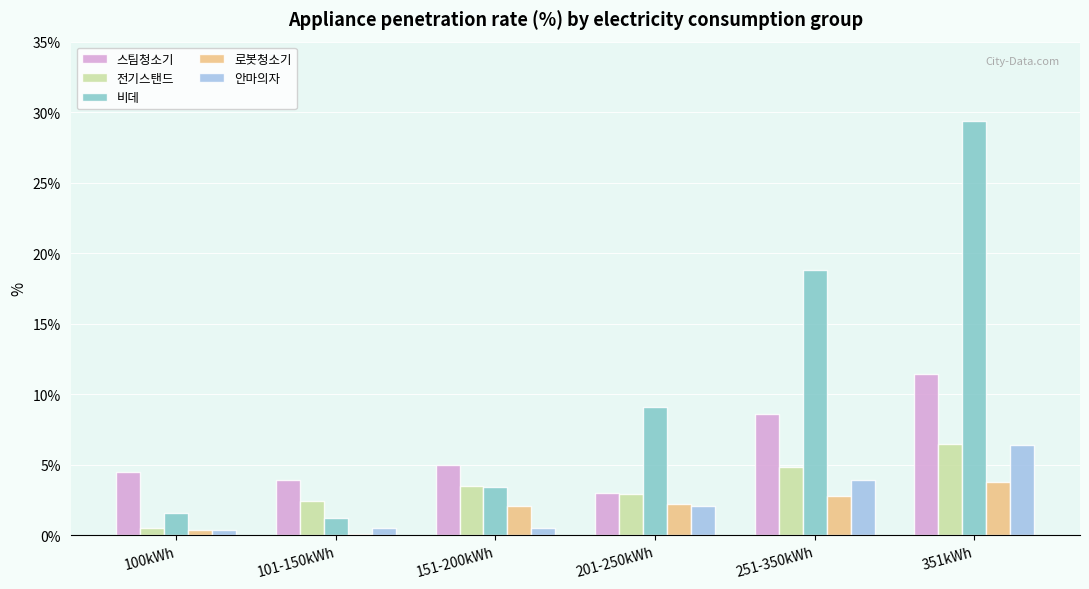

What is the sum of all 전기스탠드 values?

20.6